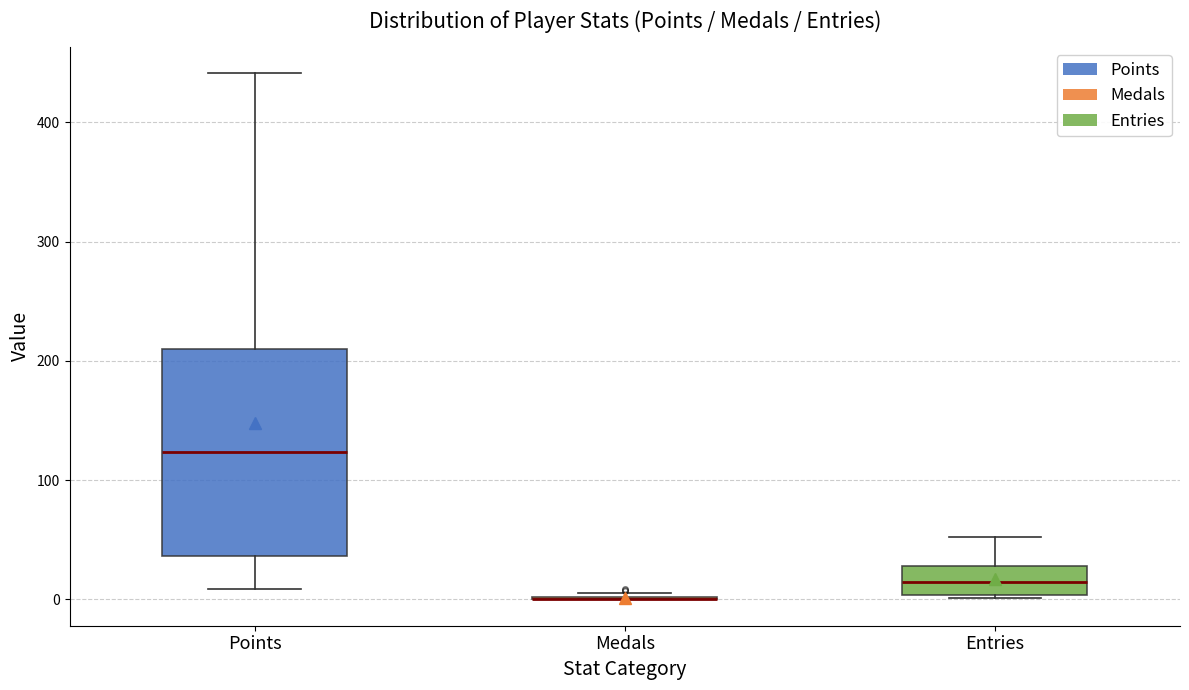

Where is the lower edge of the box for Entries on the y-axis? The values are not printed on the chart, so give them approximately, as read against the axis.

0